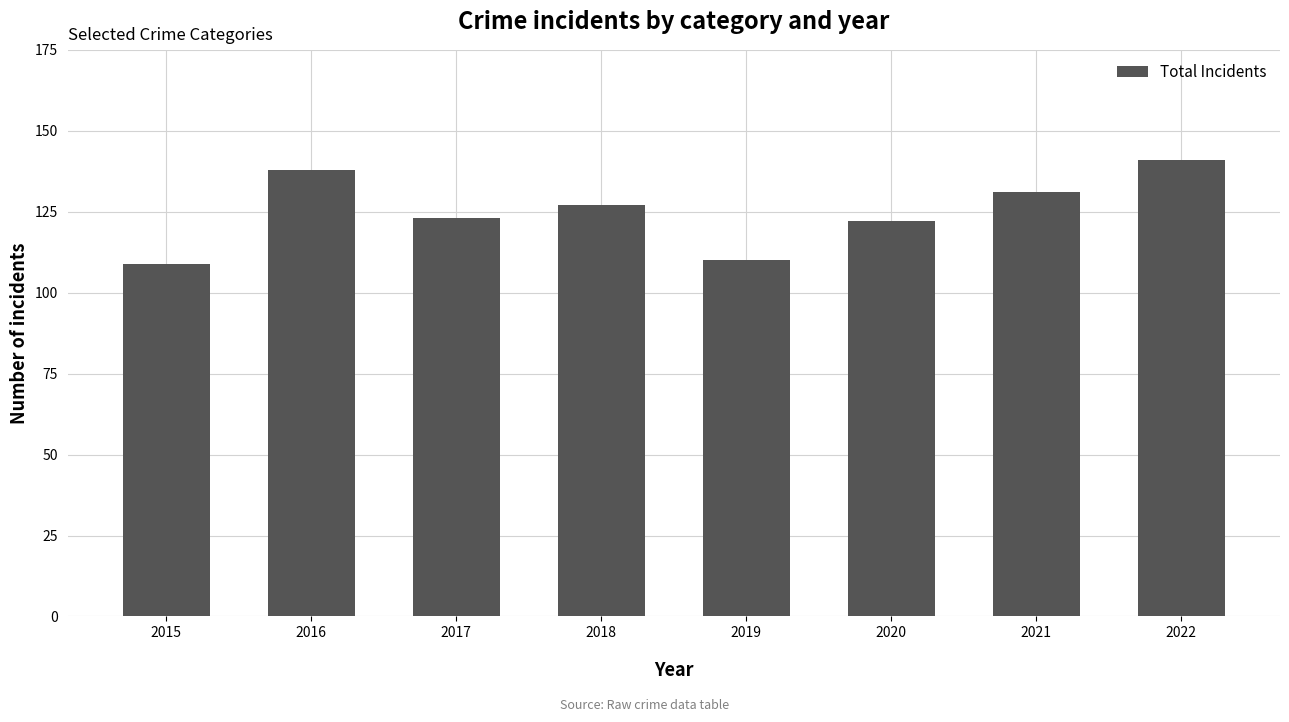

Where does the data first go above 127?

2016